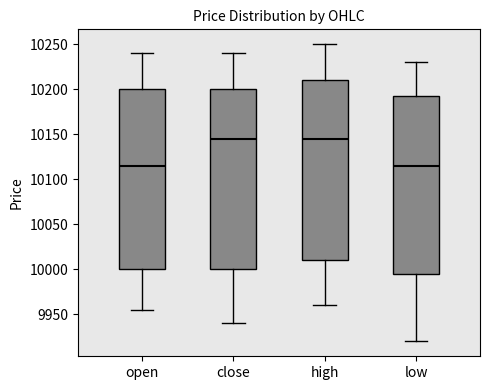

Where does the lower whisker of the box for close end on the y-axis? The values are not printed on the chart, so give them approximately, as read against the axis.

9940